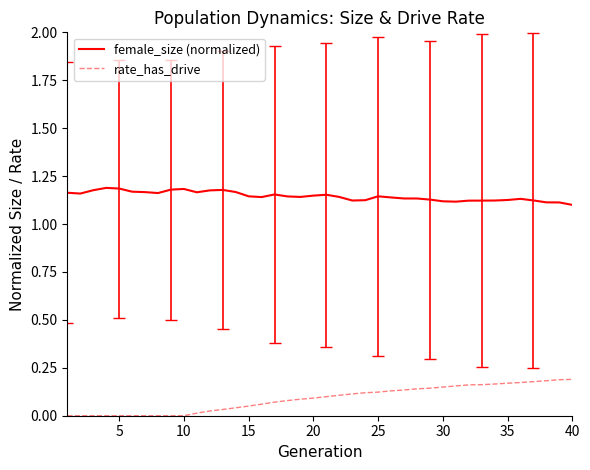

True or false: female_size (normalized) and rate_has_drive intersect in this chart.

False